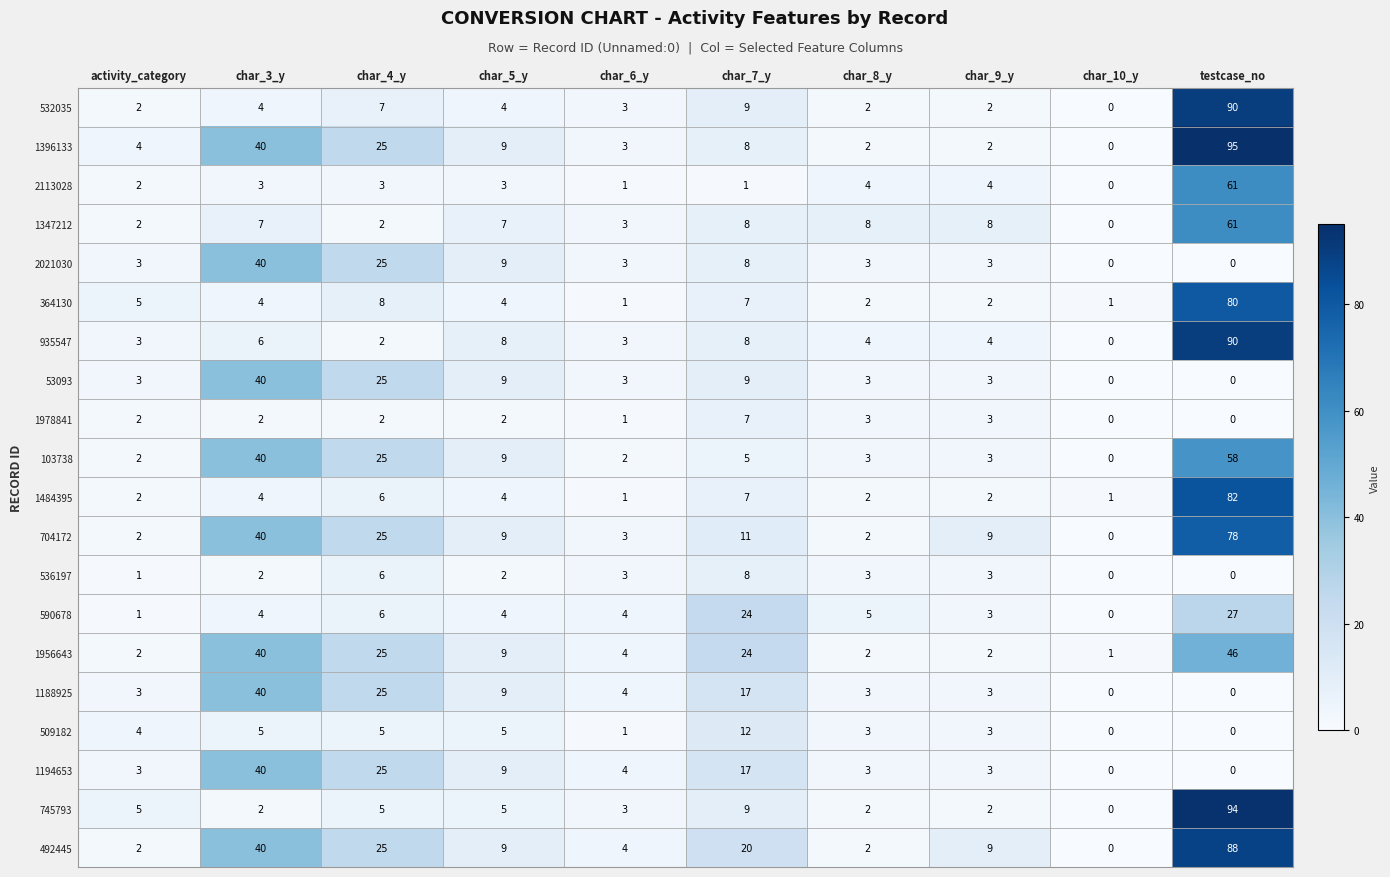

The 935547 series shows 3 at activity_category. True or false?

True